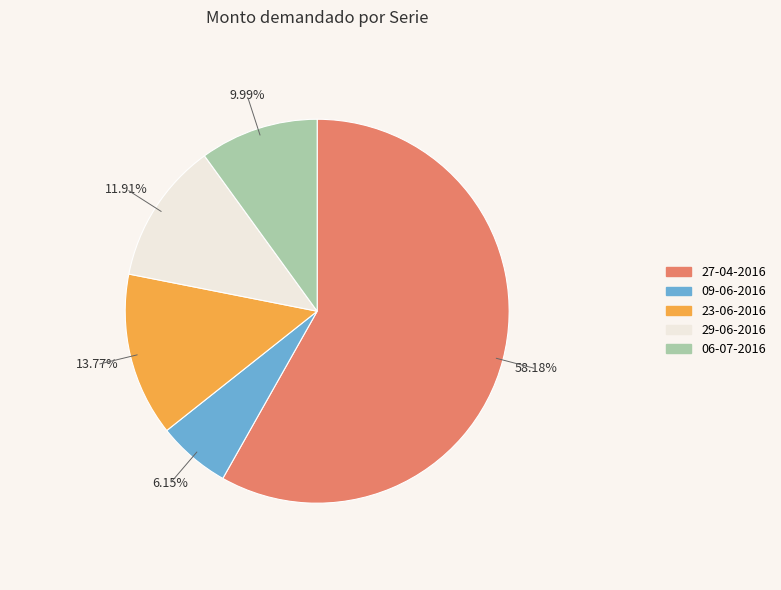

True or false: 23-06-2016 accounts for 14% of the total.

True